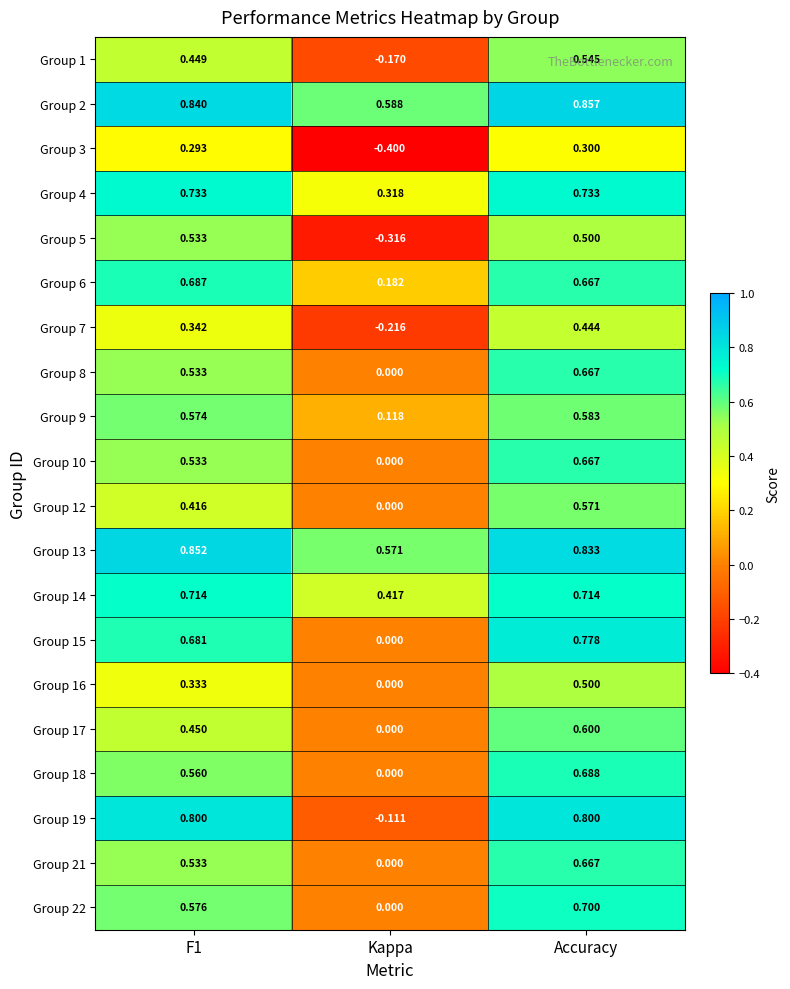

At which label is Group 4 closest to 0?

Kappa